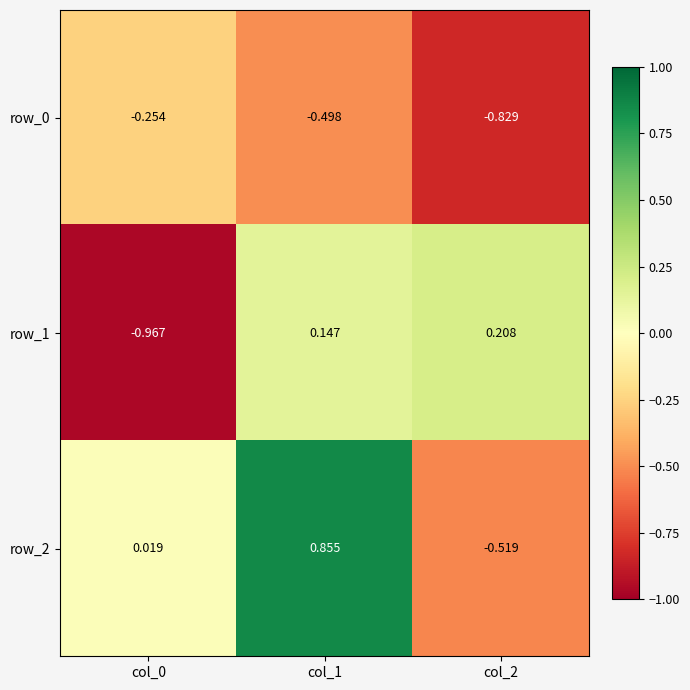

How many negative values does the row_2 series have?

1